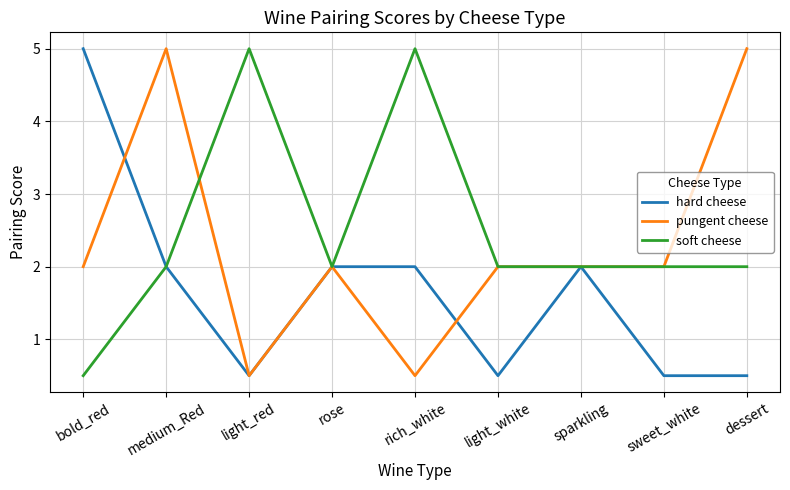

What is the difference between the maximum and minimum values in the soft cheese series?

4.5